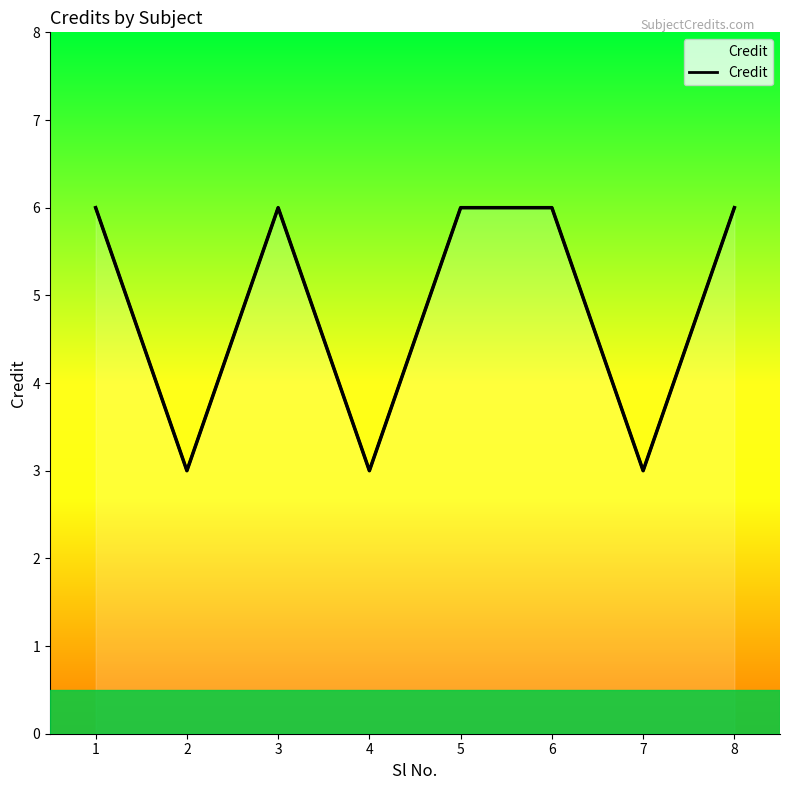

Rank the categories by value from highest to lowest.

1, 3, 5, 6, 8, 2, 4, 7